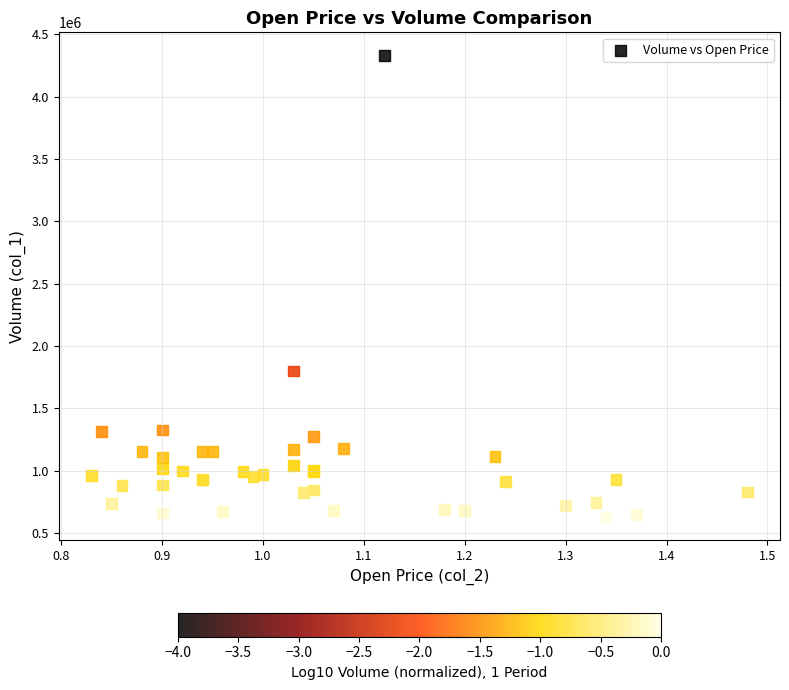

What Y value in the scatter plot is closest to 2481000?

1801000